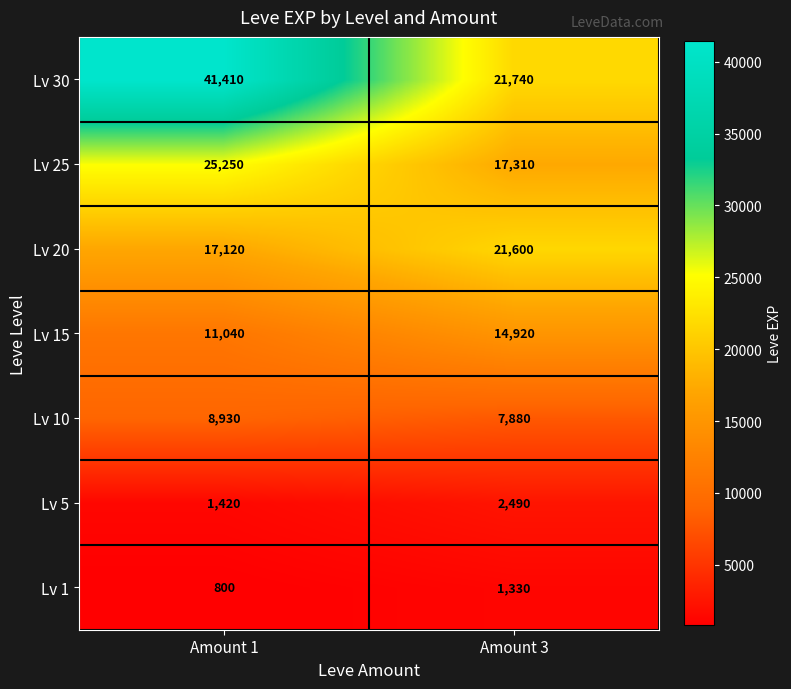

List the series in order of their peak value, lowest first.

Lv 1, Lv 5, Lv 10, Lv 15, Lv 20, Lv 25, Lv 30